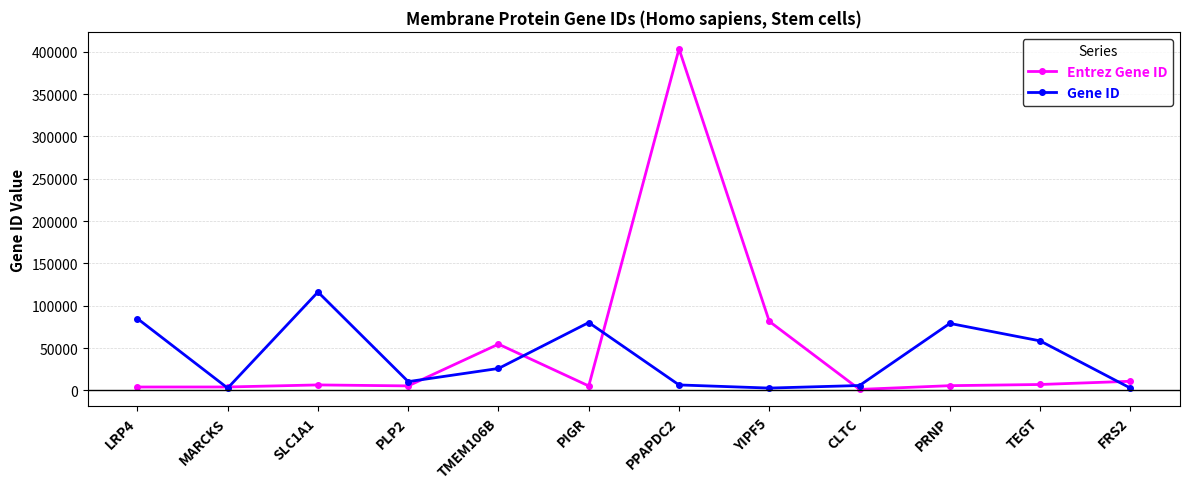

Is the value of Gene ID at MARCKS greater than the value of Entrez Gene ID at TEGT?

No